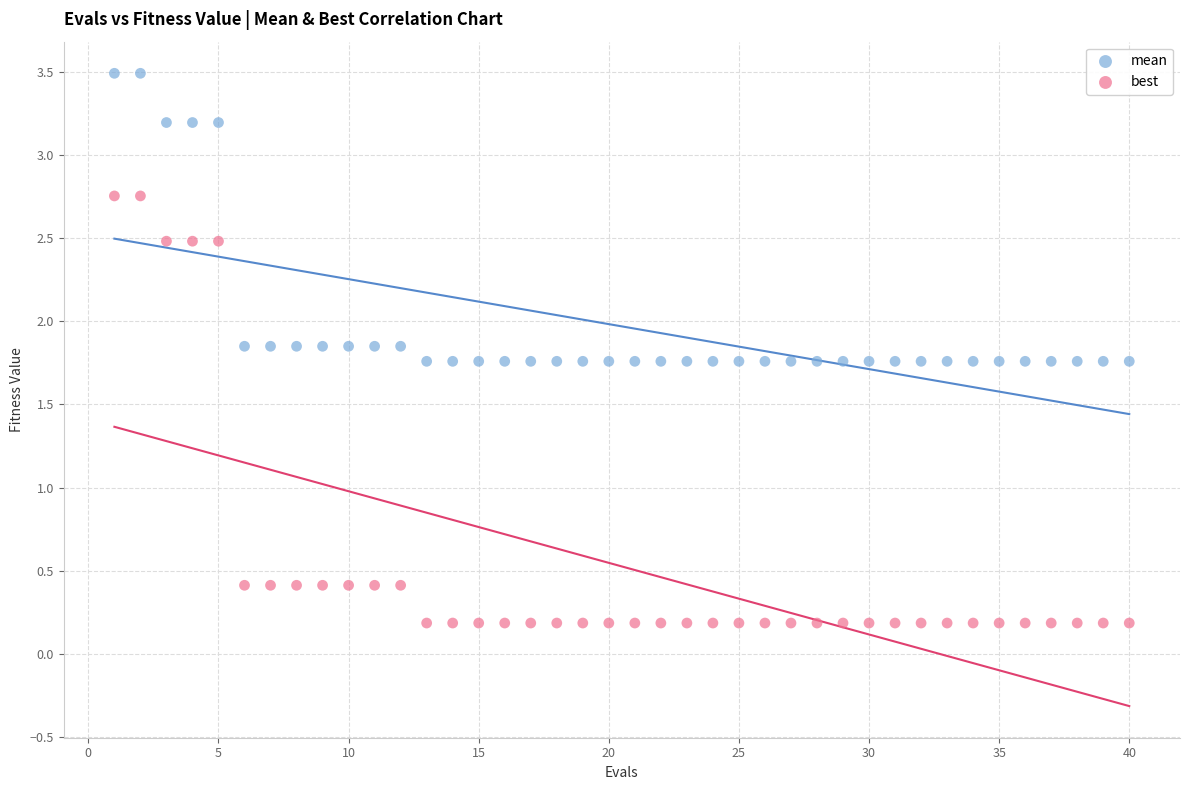

Across all data points, what is the range of X values (max minus min)?

39.0